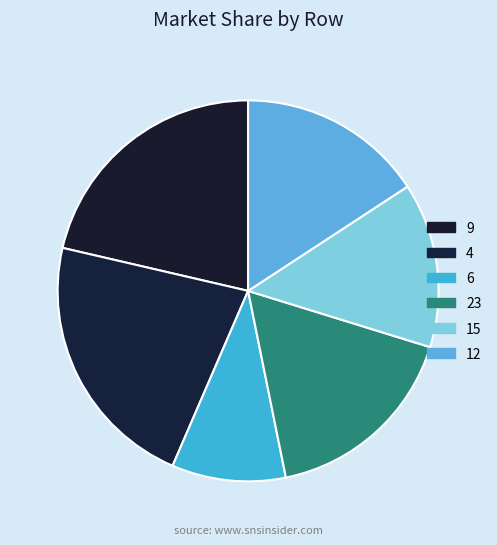

Which has a higher value, 4 or 6?

4